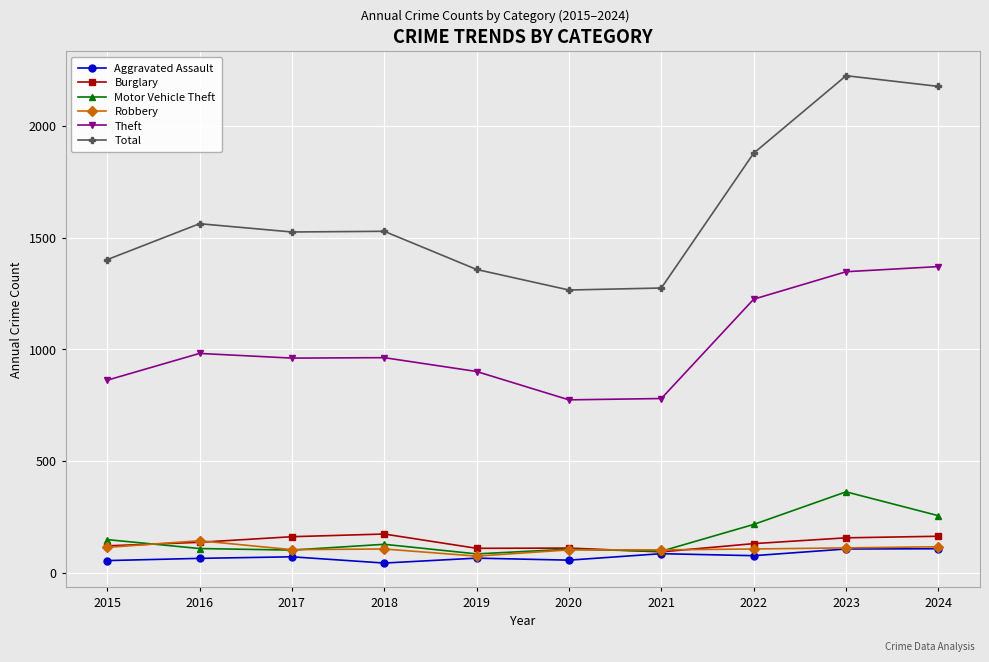

Where is Total nearest to the value 1746?

2022